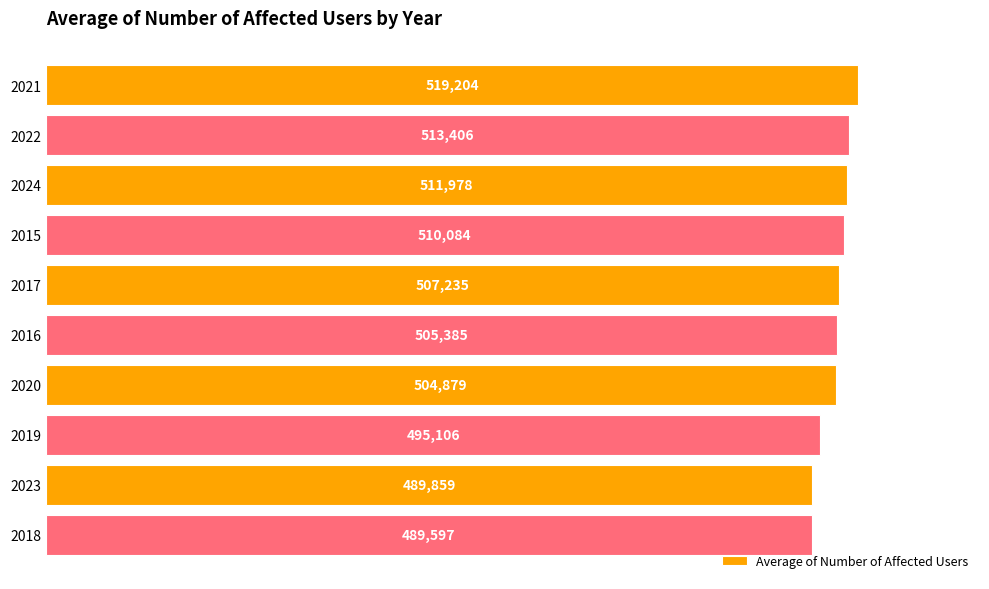

How many series are shown in this chart?

1